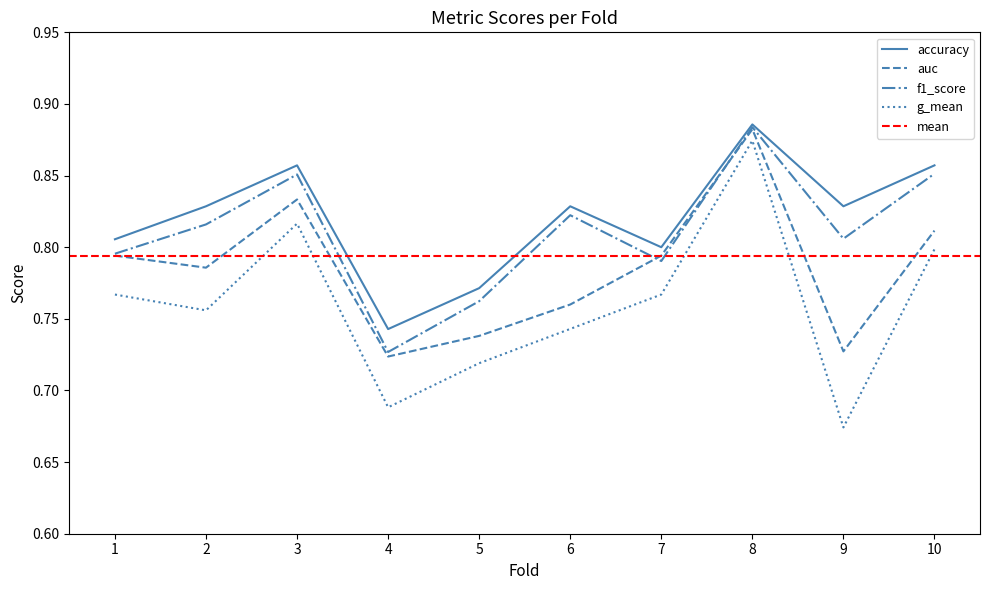

At which category does f1_score reach its first local peak?

3